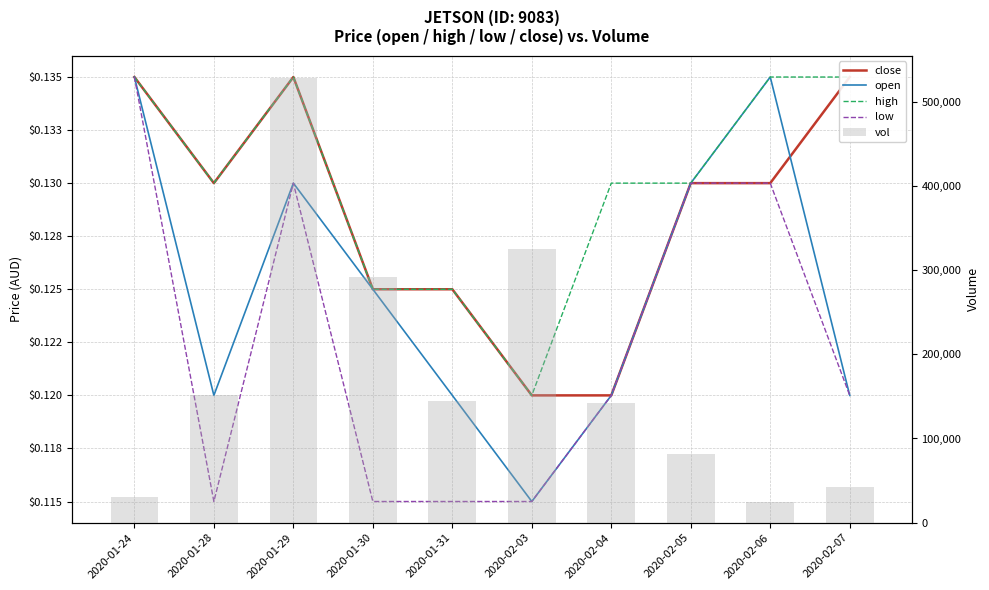

The value of low at 2020-02-04 is 0.1. True or false?

True